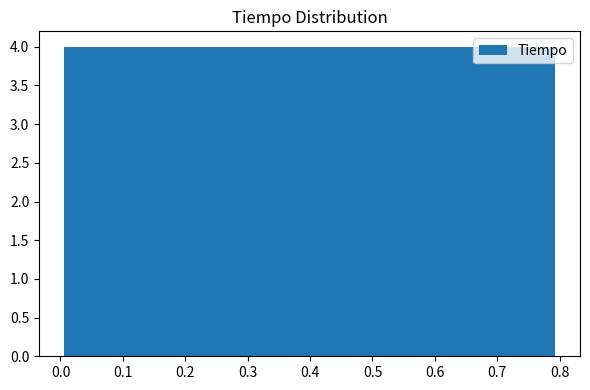

Reading left to right, transcribe this chart: for each bar, give the range it covers on the x-axis and its height. Neither the bar edges nor the heights are printed on the chart, so give them approximately, as read against the axes.

0.01 to 0.08: 4
0.08 to 0.16: 4
0.16 to 0.24: 4
0.24 to 0.32: 4
0.32 to 0.40: 4
0.40 to 0.48: 4
0.48 to 0.56: 4
0.56 to 0.64: 4
0.64 to 0.71: 4
0.71 to 0.79: 4